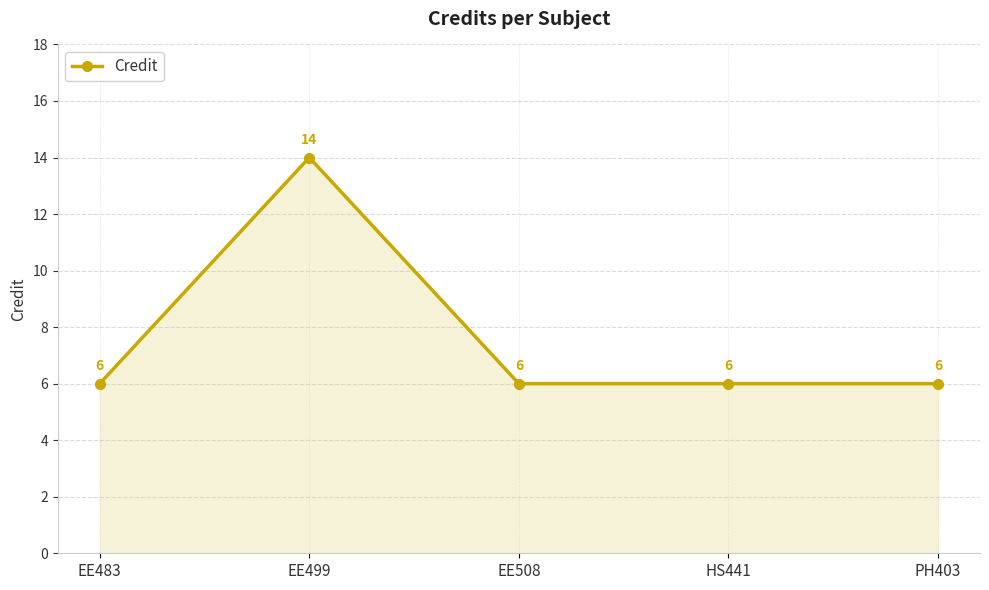

What is the difference between the maximum and minimum values?

8